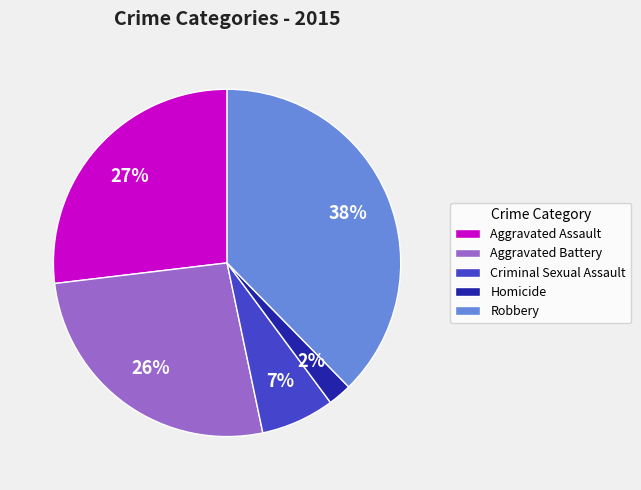

To the nearest percent, what is the average slice percentage?

20%